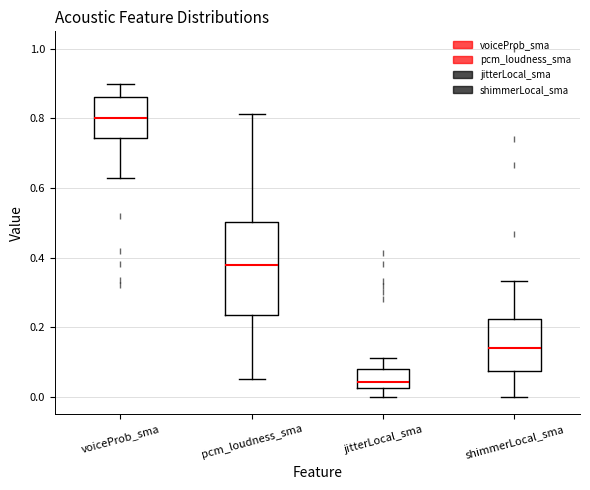

Reading left to right, read every box against the y-axis: the position of its median line, the range the box covers, and the ends of its whiskers. The values are not printed on the chart, so give them approximately, as read against the axis.

voiceProb_sma: median 0.80, box 0.74 to 0.86, whiskers 0.62 to 0.90
pcm_loudness_sma: median 0.38, box 0.24 to 0.50, whiskers 0.06 to 0.82
jitterLocal_sma: median 0.04, box 0.02 to 0.08, whiskers 0.00 to 0.12
shimmerLocal_sma: median 0.14, box 0.08 to 0.22, whiskers 0.00 to 0.34